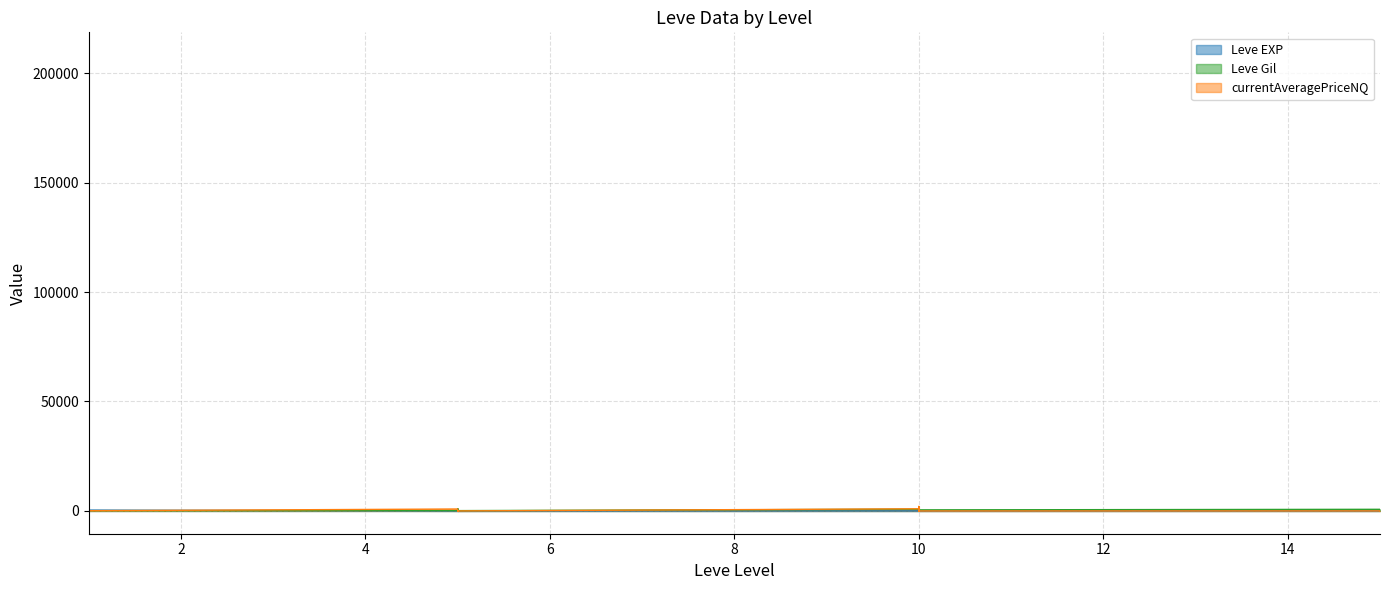

The value of Leve EXP at 10 is 9.0. True or false?

True